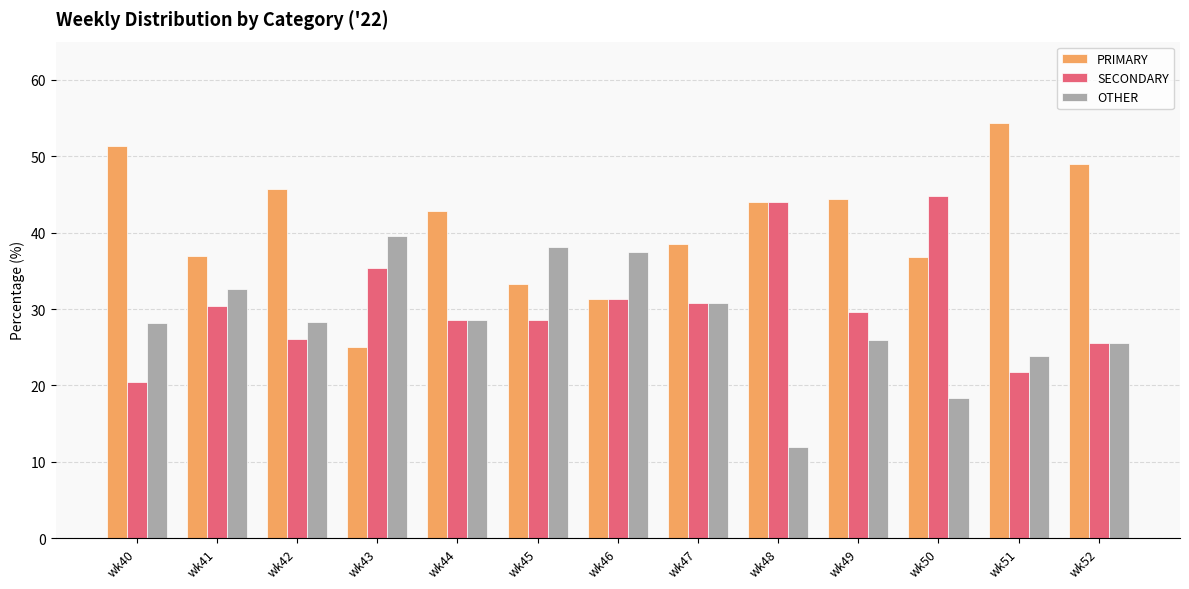

At which label does OTHER reach its minimum?

wk48